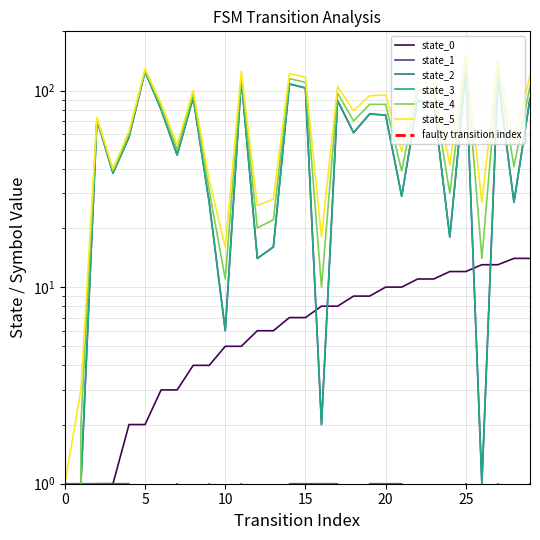

Between 0 and 24, which is larger?

24